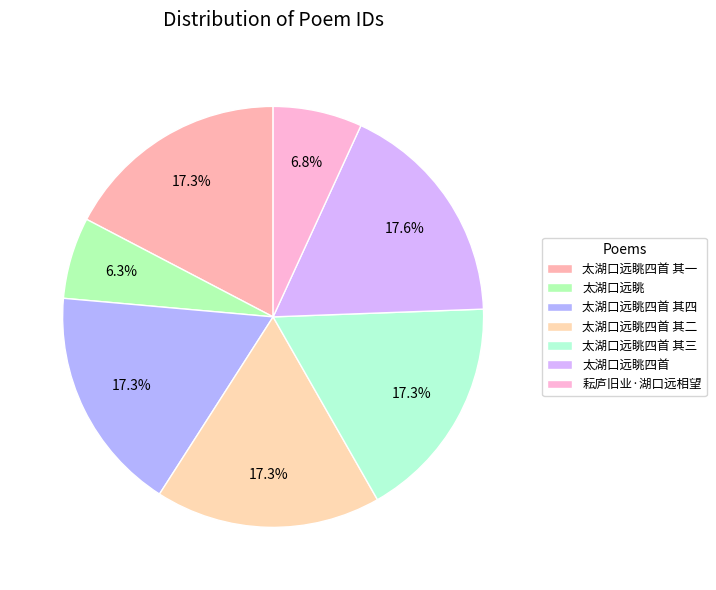

How much of the chart is everything except 太湖口远眺?

93.7%